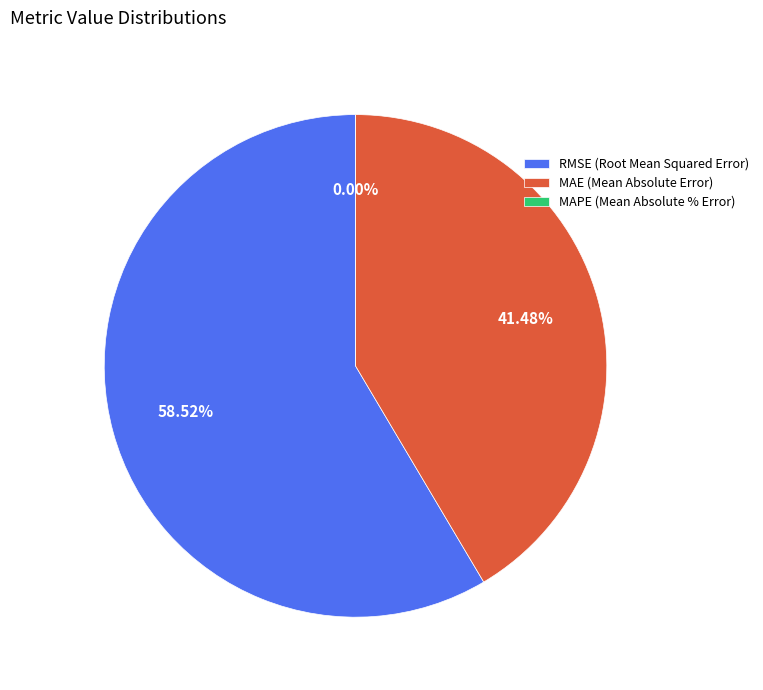

Which slice is the smallest?

MAPE (Mean Absolute % Error)